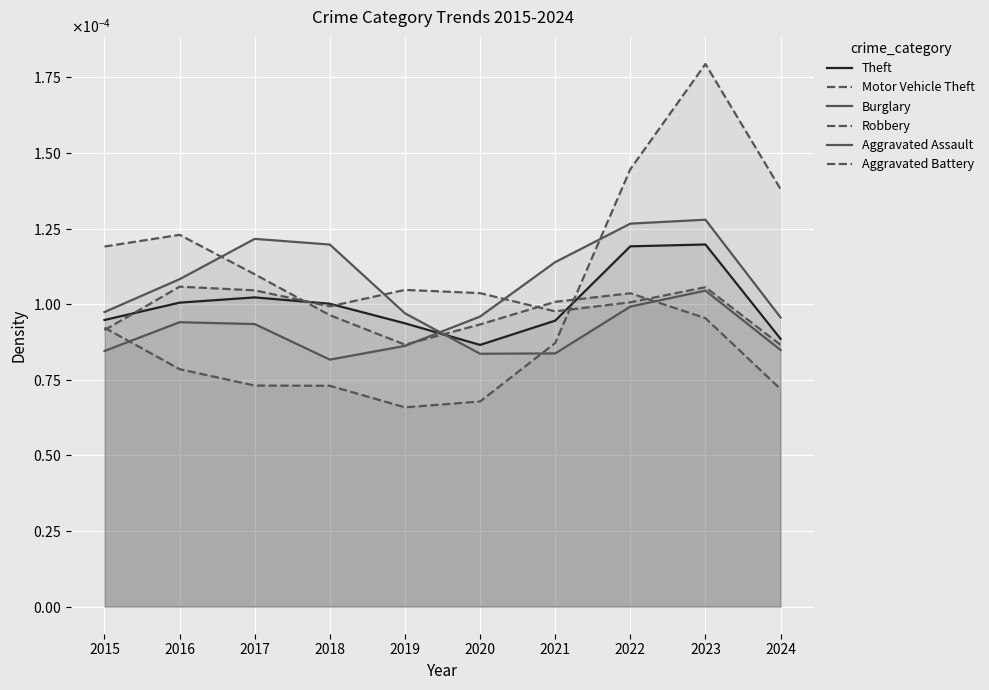

Which category has the lowest value in the Theft series?

2020